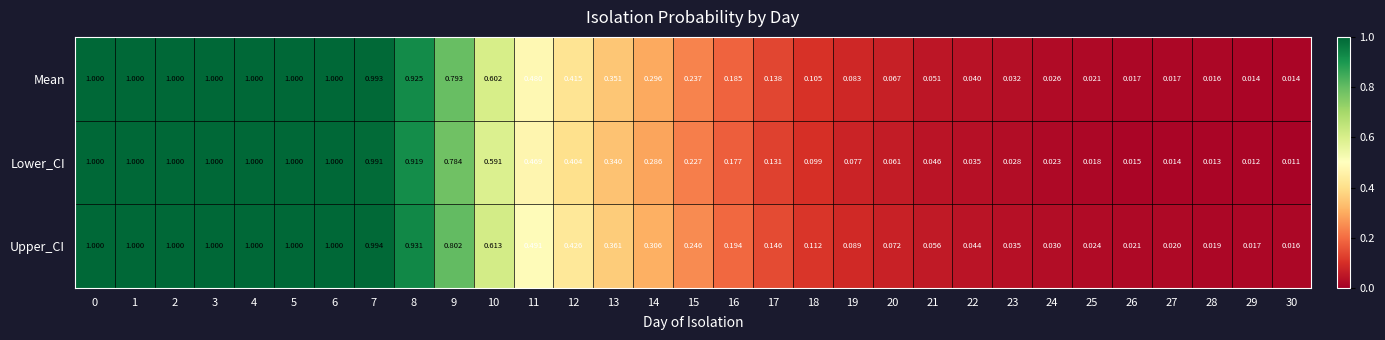

Is the value of Lower_CI at 23 greater than the value of Mean at 22?

No